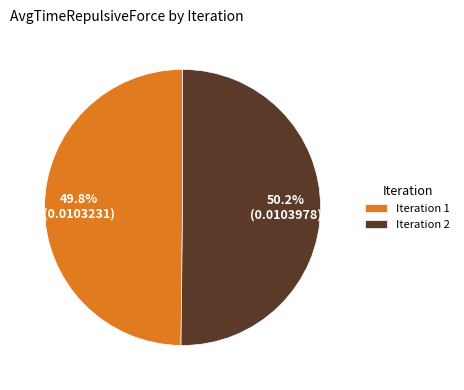

To the nearest percent, what is the average slice percentage?

50%